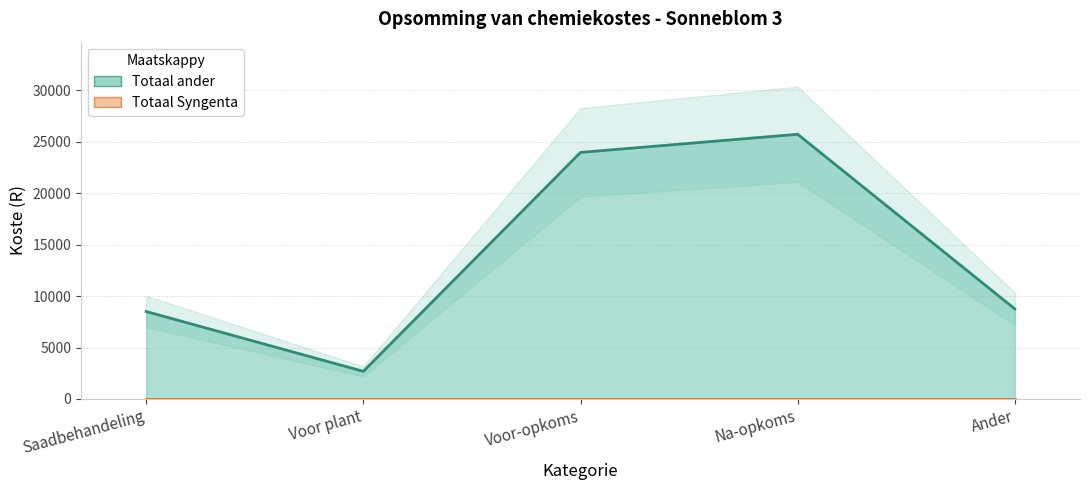

Is it true that the value at Ander is 2230?

False